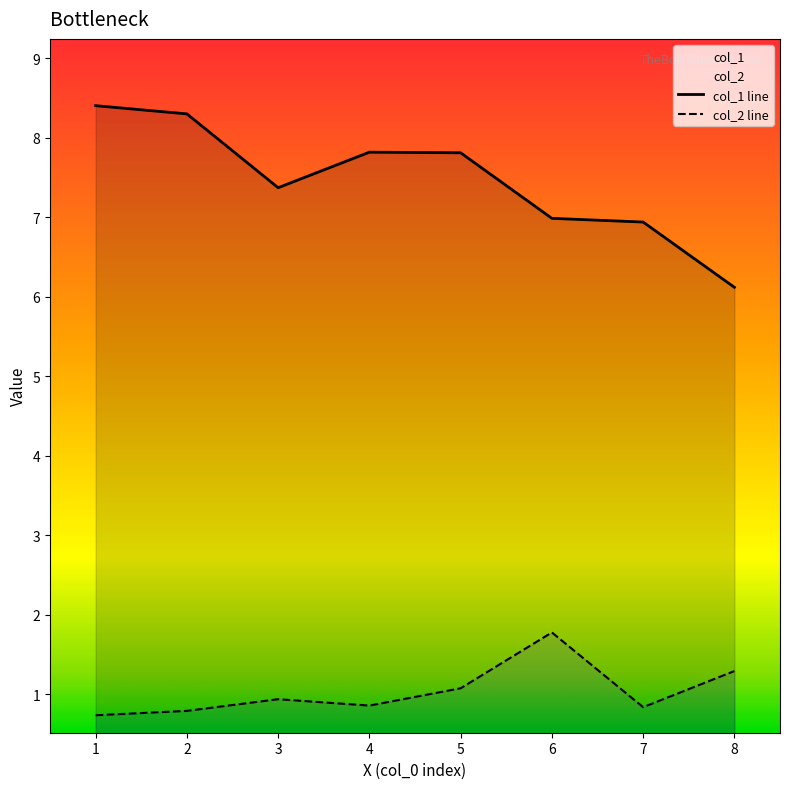

What is the value of the col_2 point at the 7th from the left?

0.8